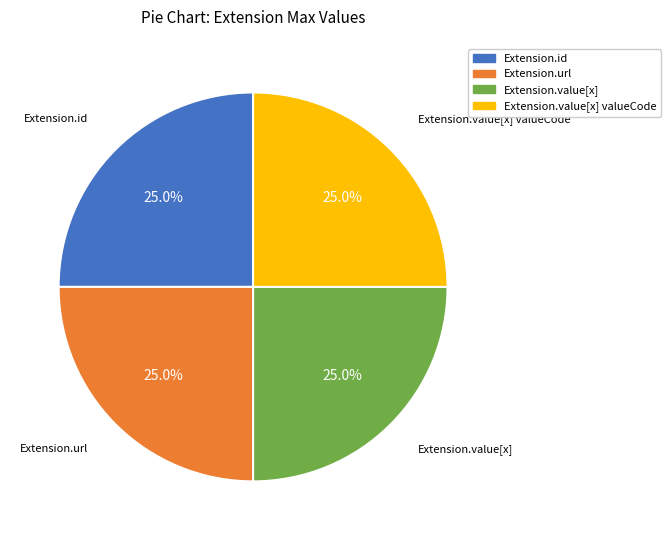

Is there a majority slice in this chart?

No